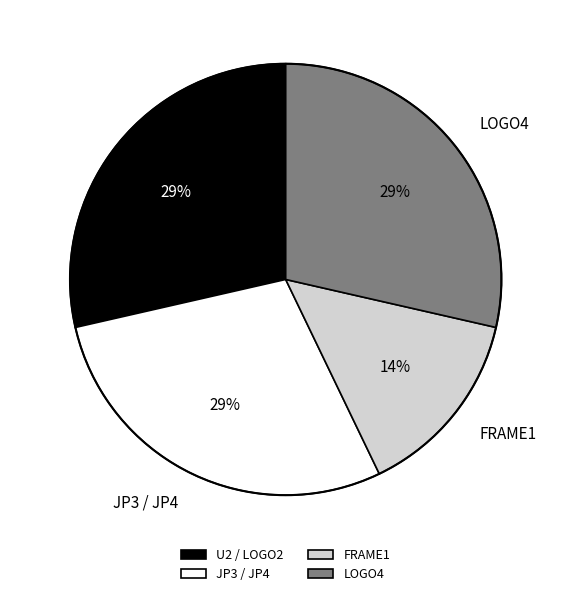

True or false: JP3 / JP4 accounts for 29% of the total.

True